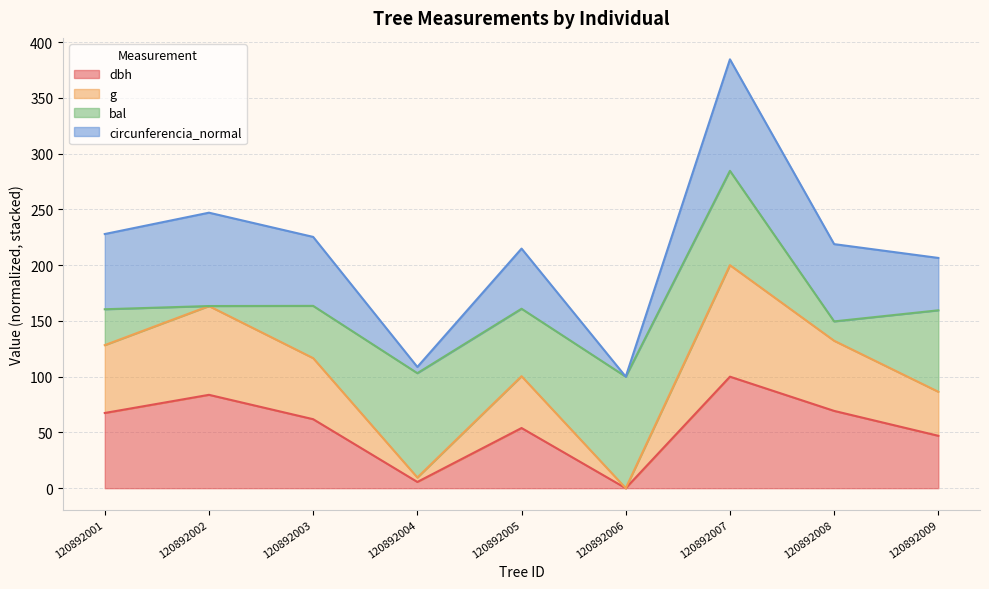

How many interior local peaks does the g series have?

3